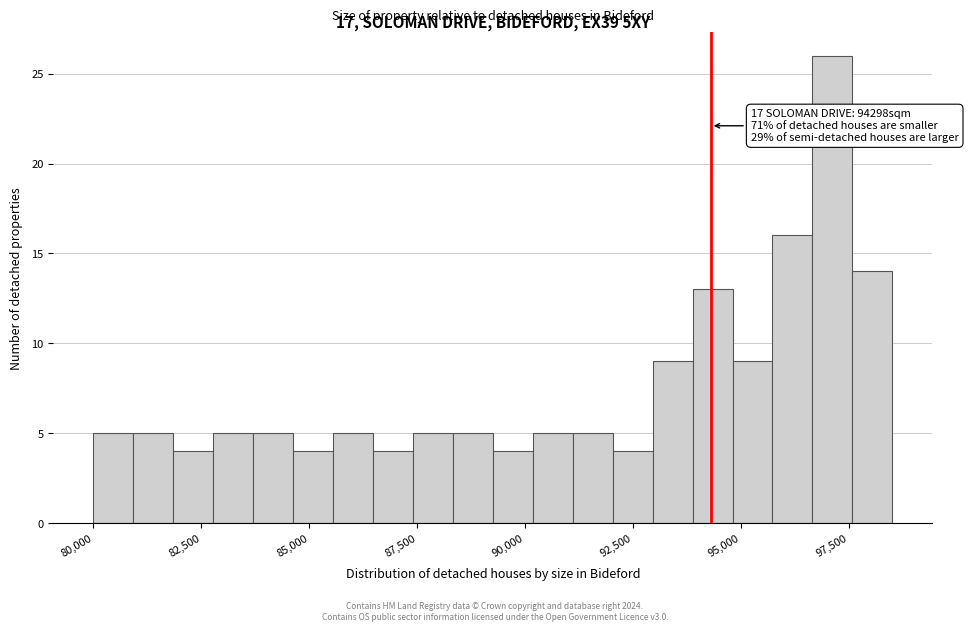

Around what value on the x-axis is the tallest bar? Give the approximate position of its centre, as read against the axis.

97000